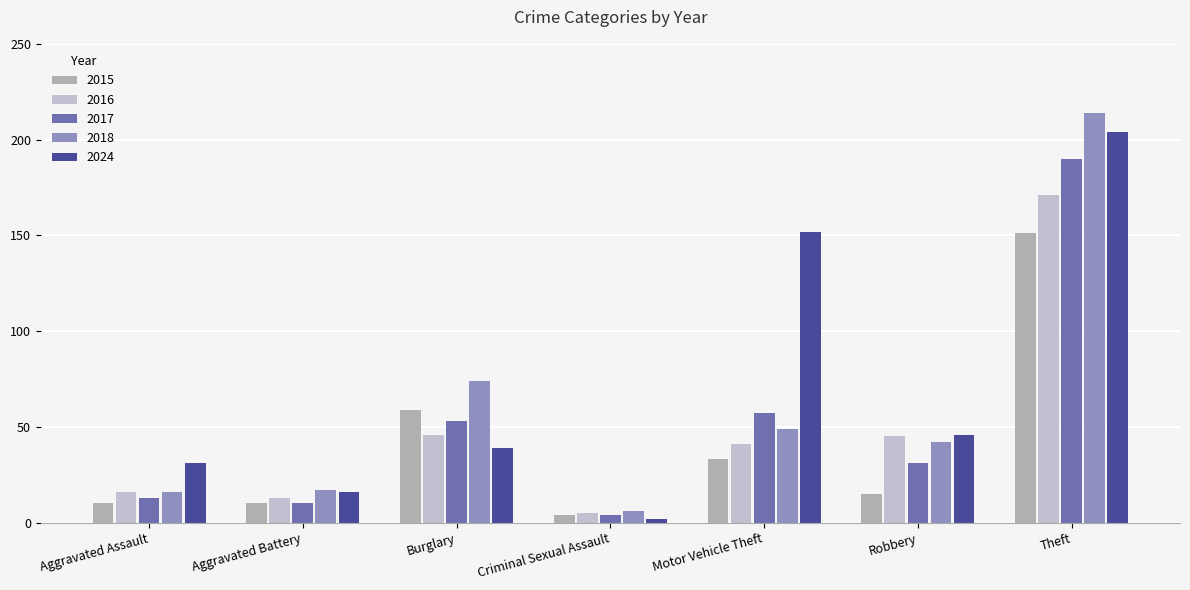

What position from the right is Motor Vehicle Theft?

3